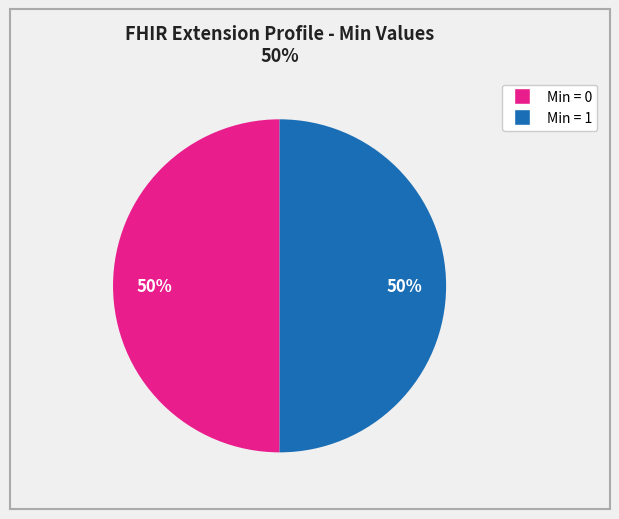

Count the number of slices in the pie.

2